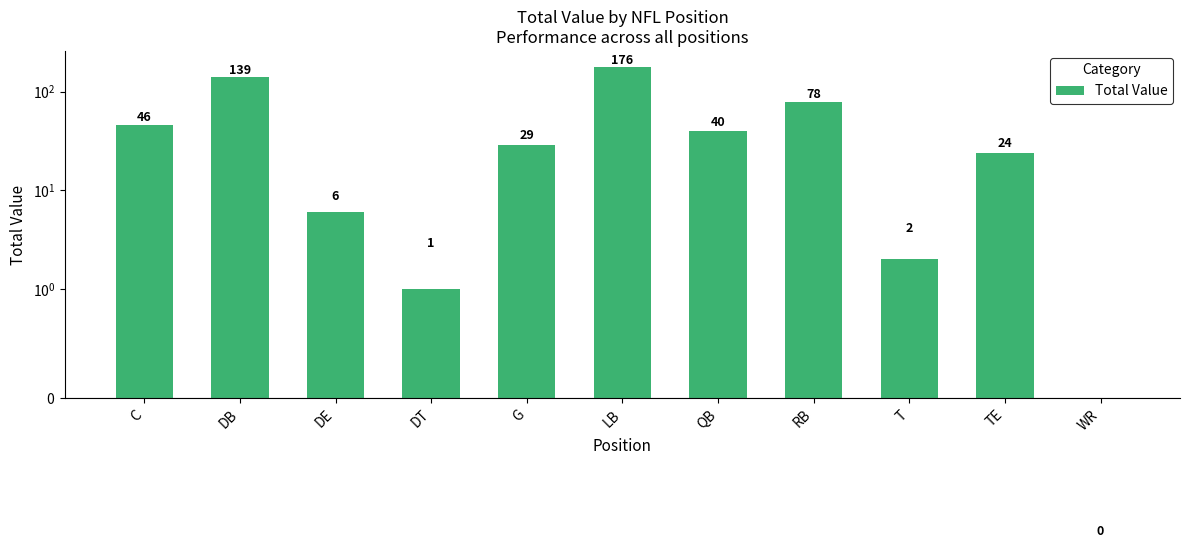

Rank the categories by value from highest to lowest.

LB, DB, RB, C, QB, G, TE, DE, T, DT, WR